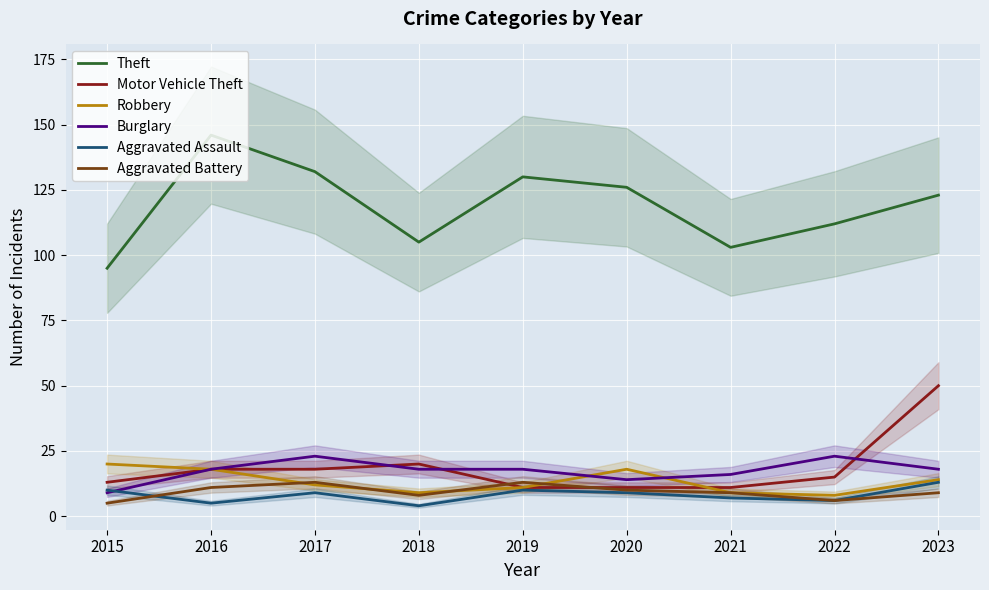

Does the chart display data point markers on the line(s)?

No